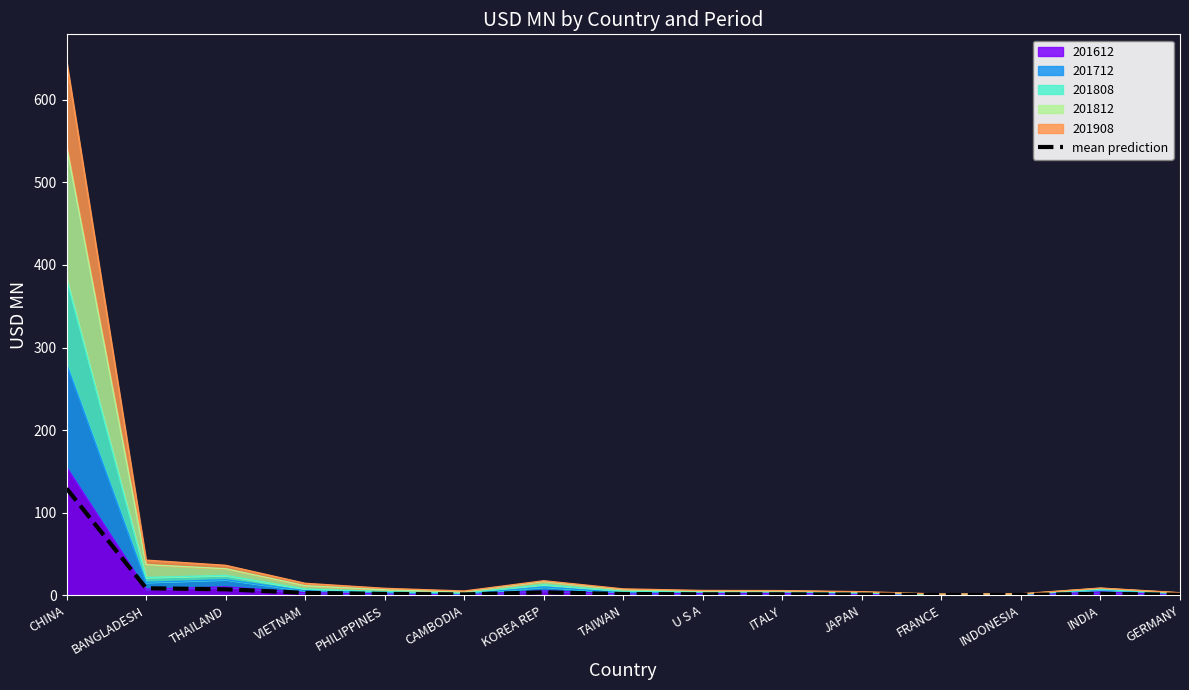

Which has a higher value, VIETNAM or PHILIPPINES?

VIETNAM